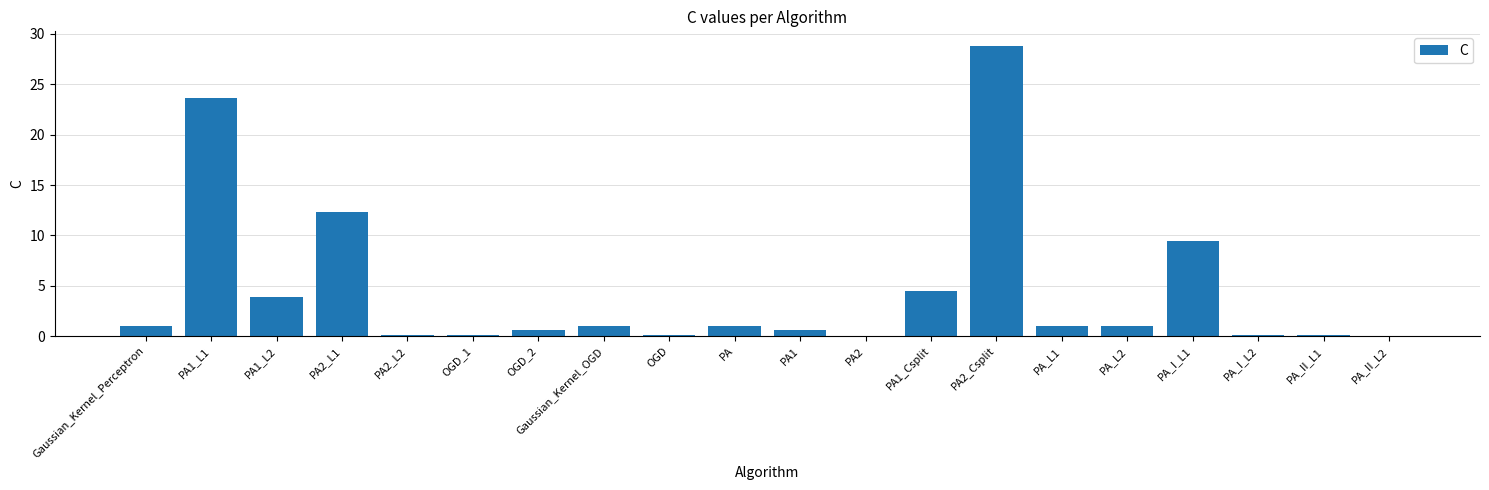

What is the difference between the values at OGD and PA1_L1?

23.5